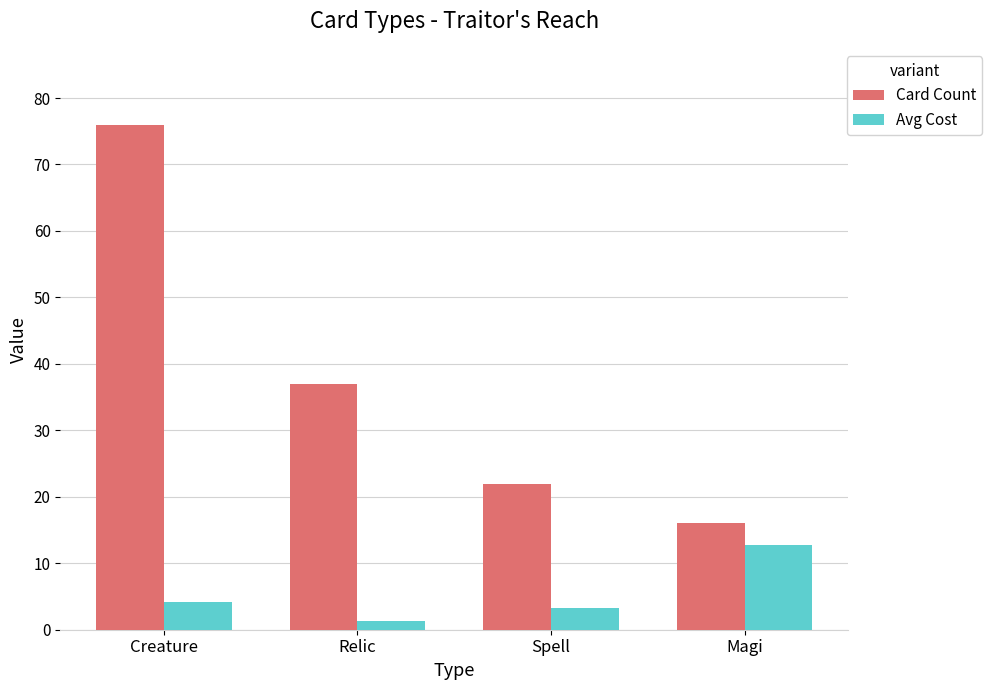

What is the sum of all Avg Cost values?

21.6